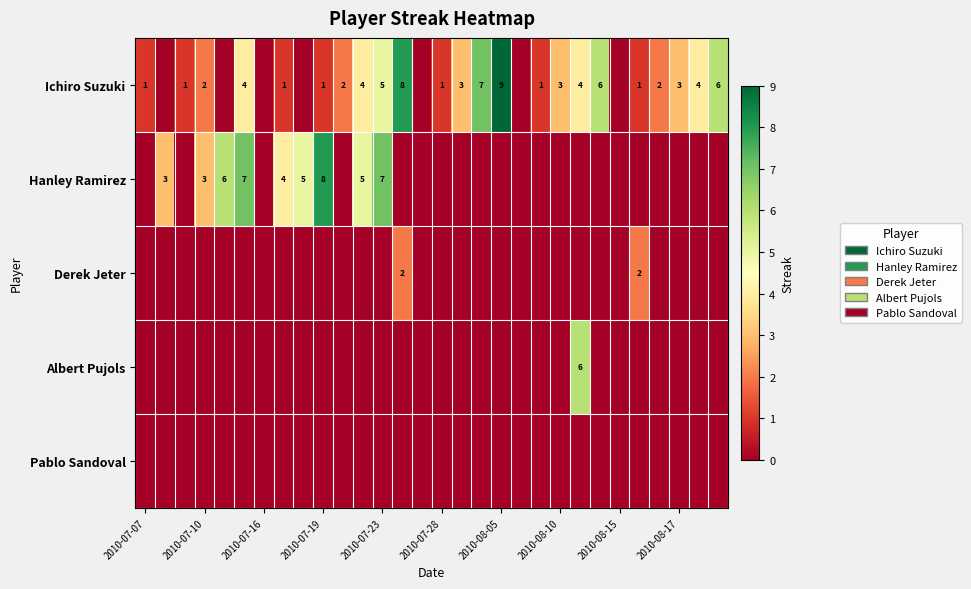

What is the total value across all series at 11?

9